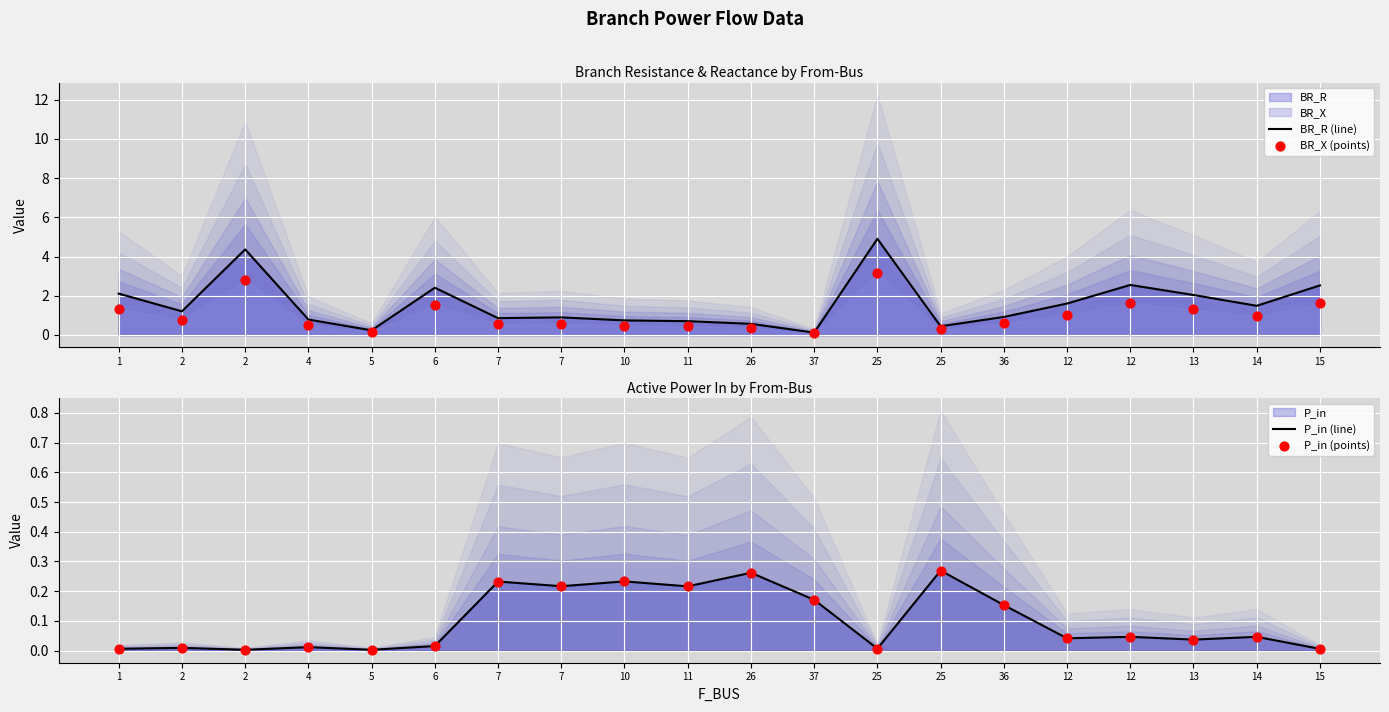

What is the total value across all series at 13?

3.4